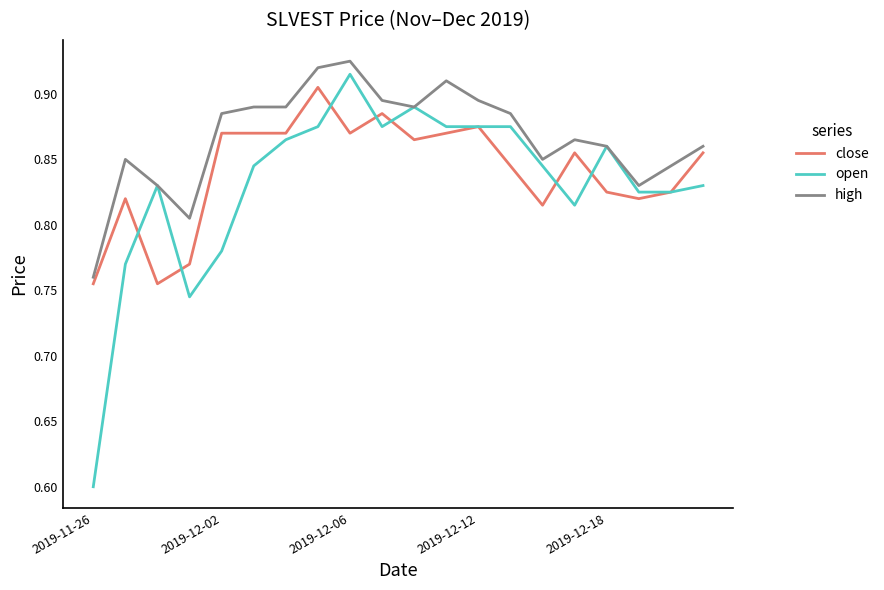

Which series has the largest total across all categories?

high